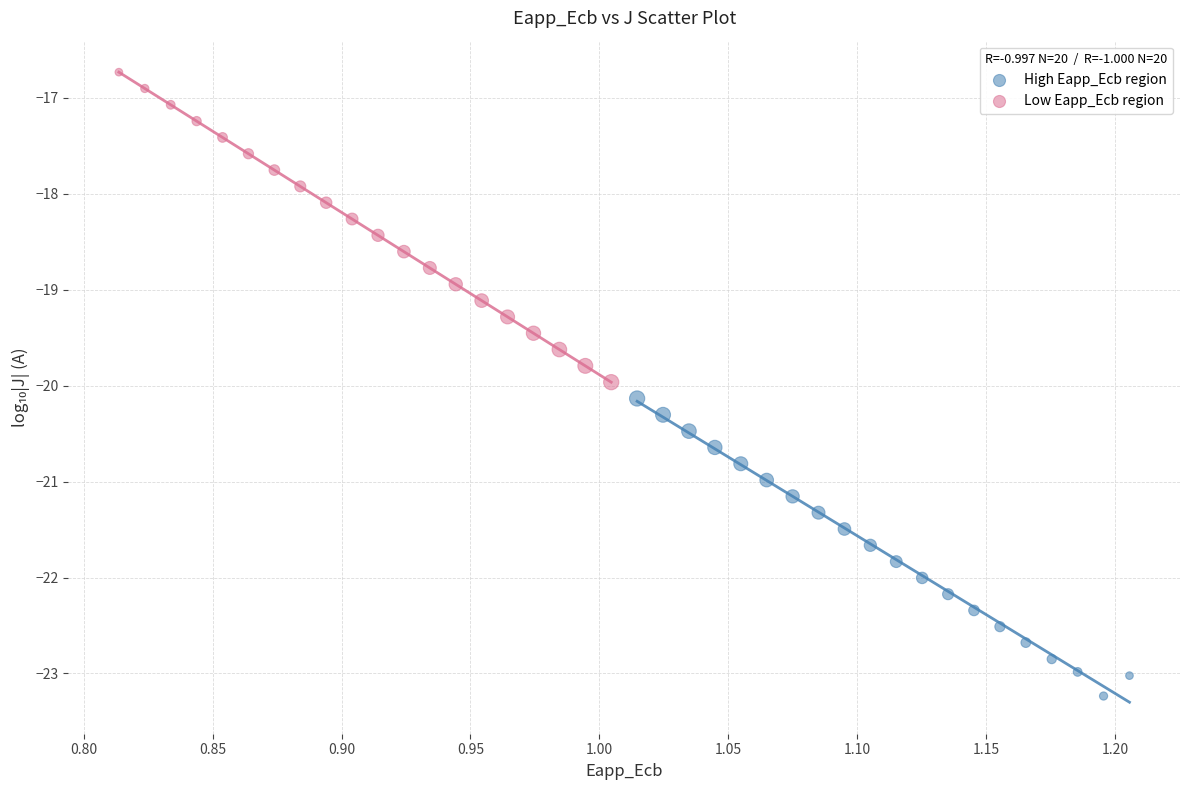

Which series reaches the maximum Y coordinate?

Low Eapp_Ecb region